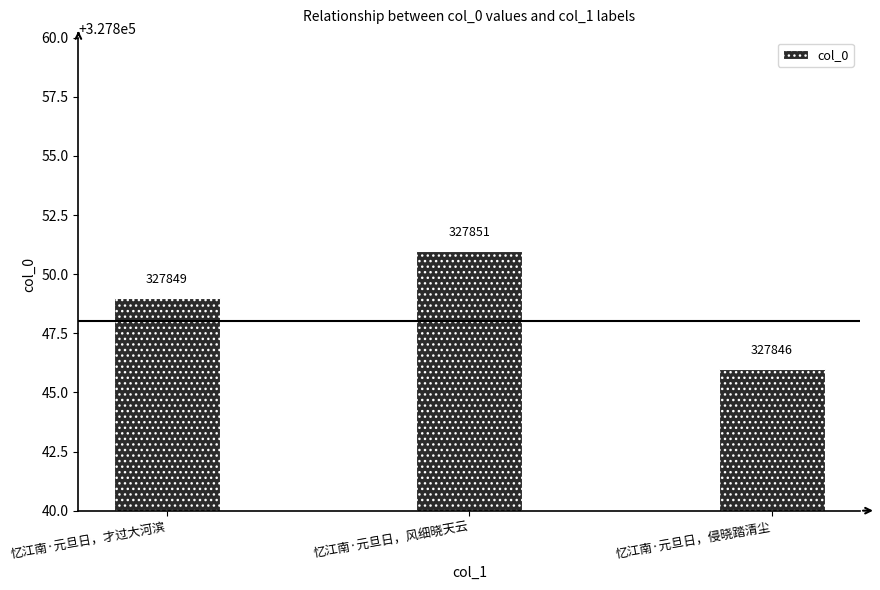

How many values are below 327849?

1